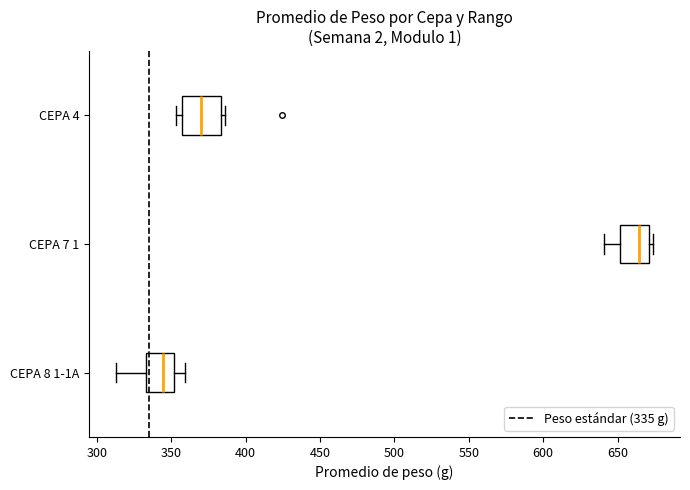

Which box is the widest, from its left edge to its right edge?

CEPA 4